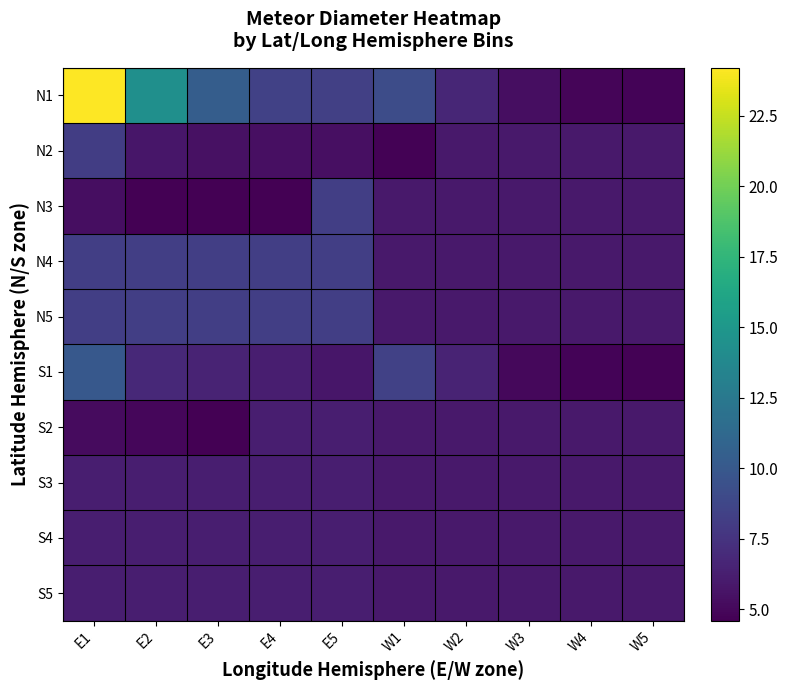

What is the spread (max minus min) of values at E4?

3.8